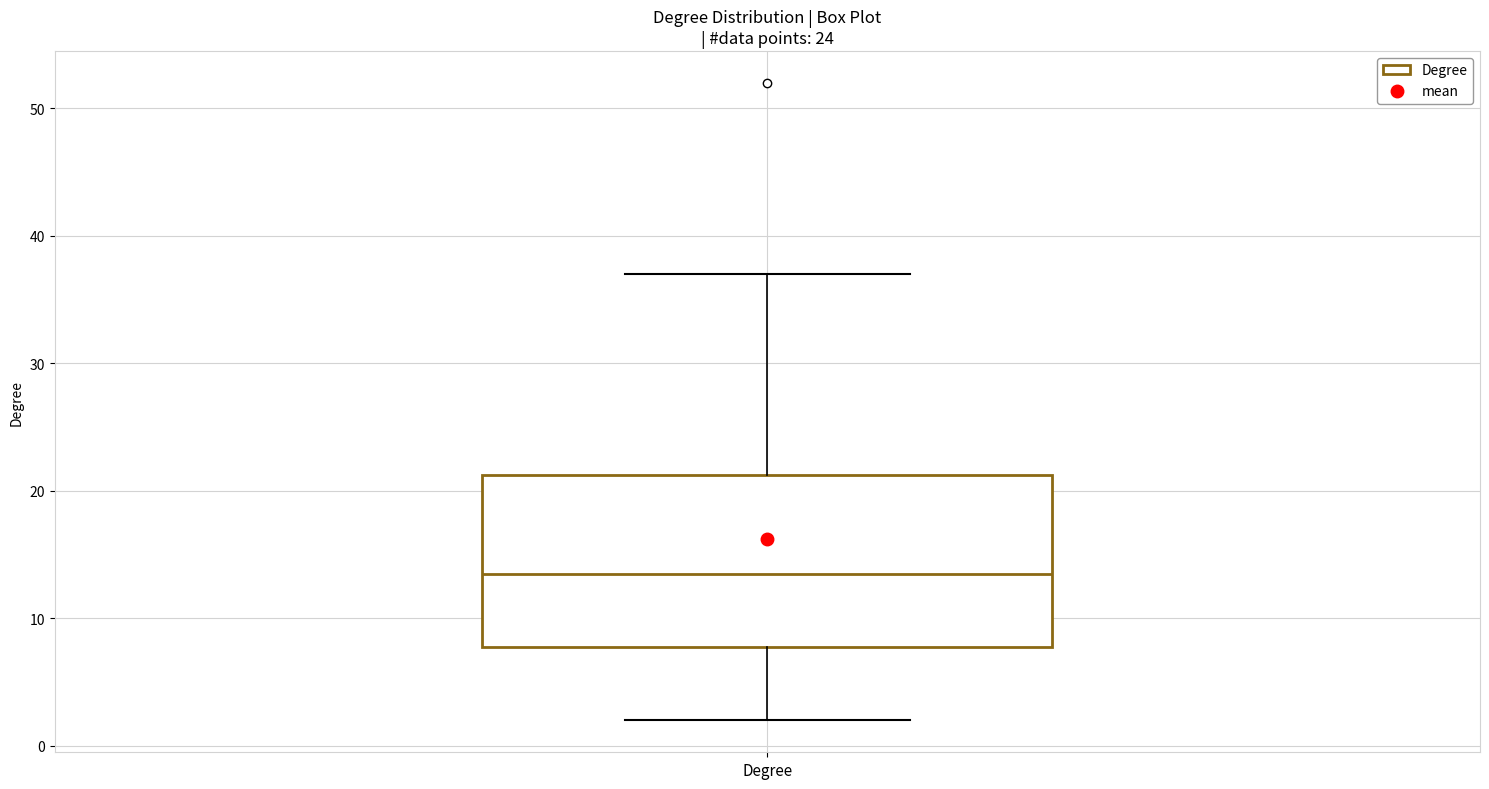

Where does the upper whisker of the box for Degree end on the y-axis? The values are not printed on the chart, so give them approximately, as read against the axis.

37